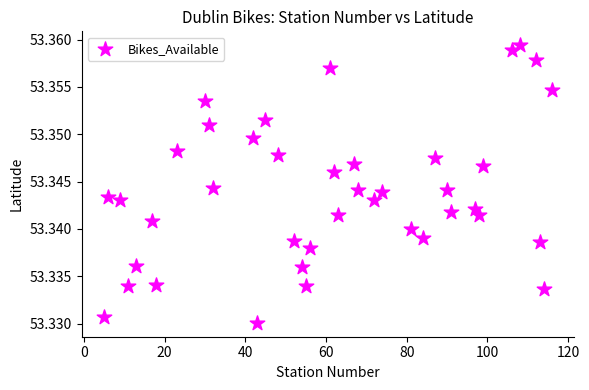

What is the range of X values (max minus min)?

111.0